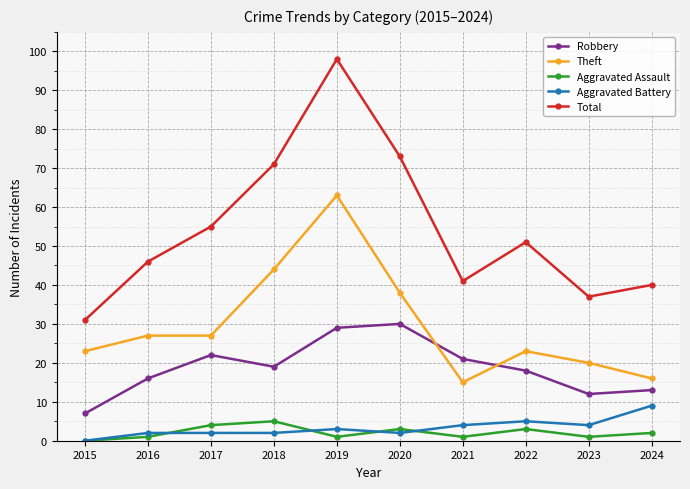

What is the difference between the highest and lowest values at 2018?

69